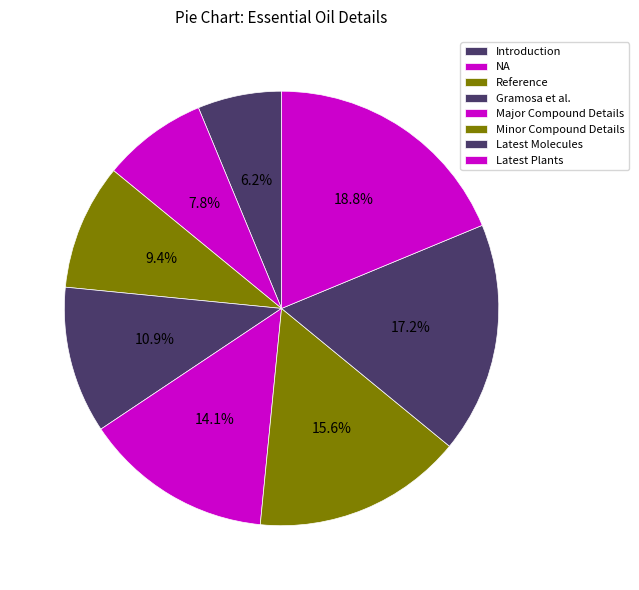

To the nearest percent, what is the difference between the Introduction and Minor Compound Details slice percentages?

9%